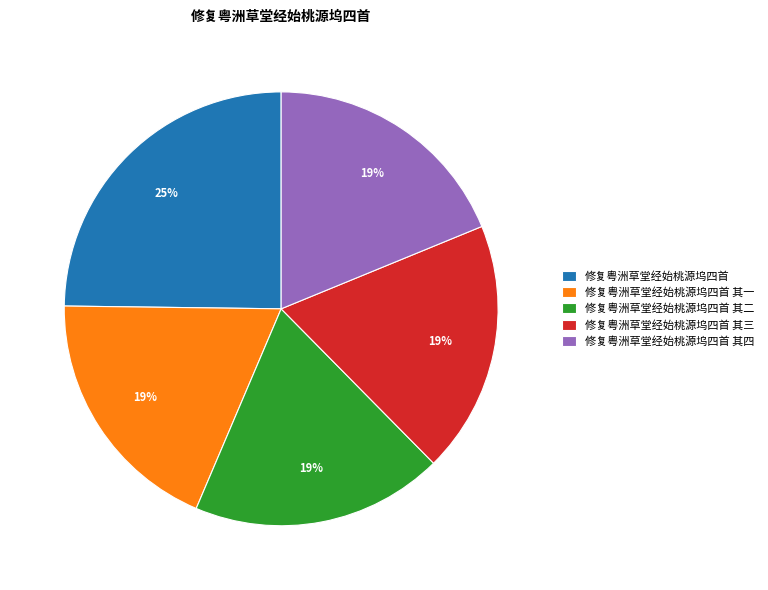

How many segments does this pie chart have?

5